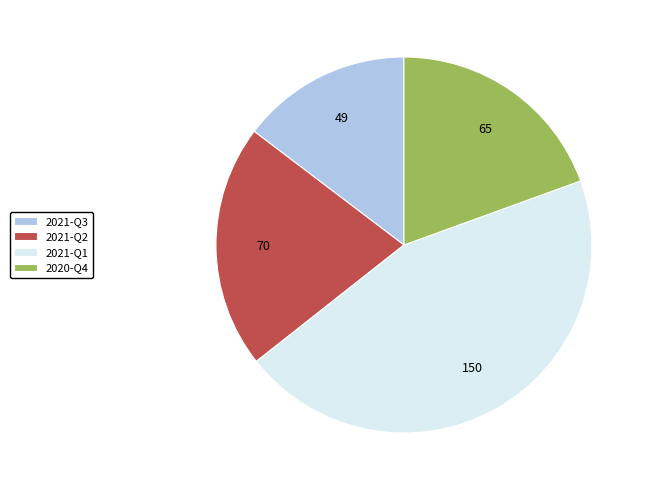

How many slices are in this pie chart?

4